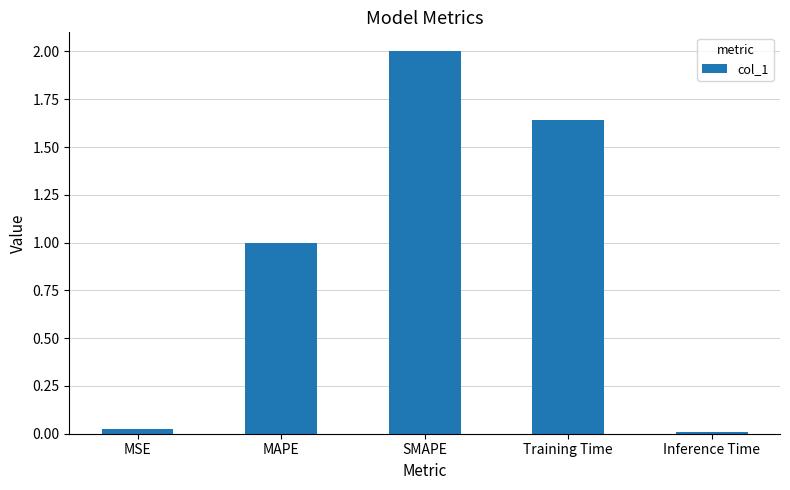

What is the maximum value shown in the chart?

2.0